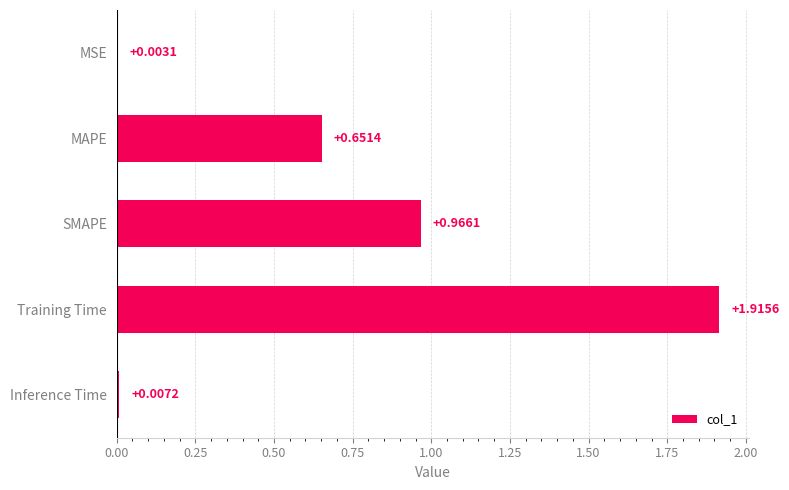

At which category does the chart reach its peak across all series?

Training Time